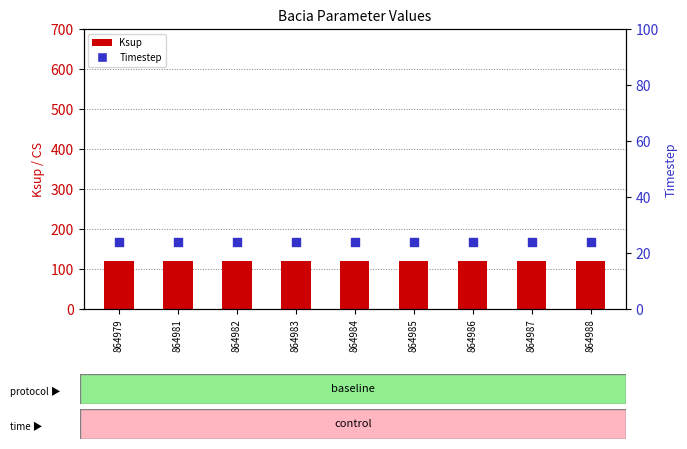

Which series reaches the maximum Y coordinate?

Ksup